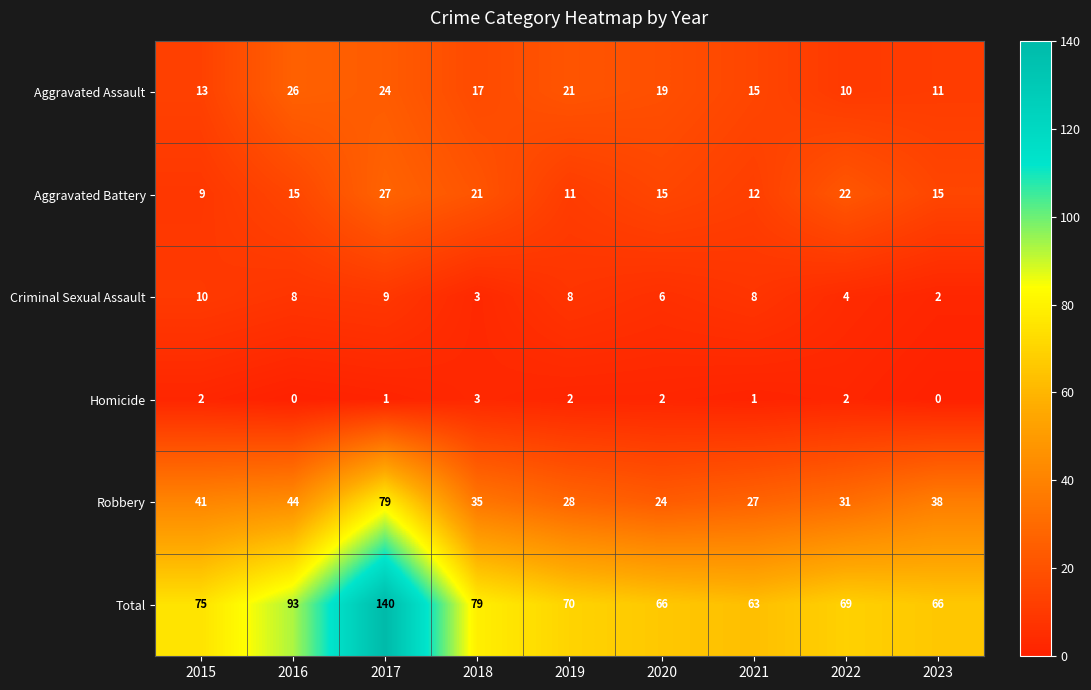

Which series has the largest range (max minus min)?

Total